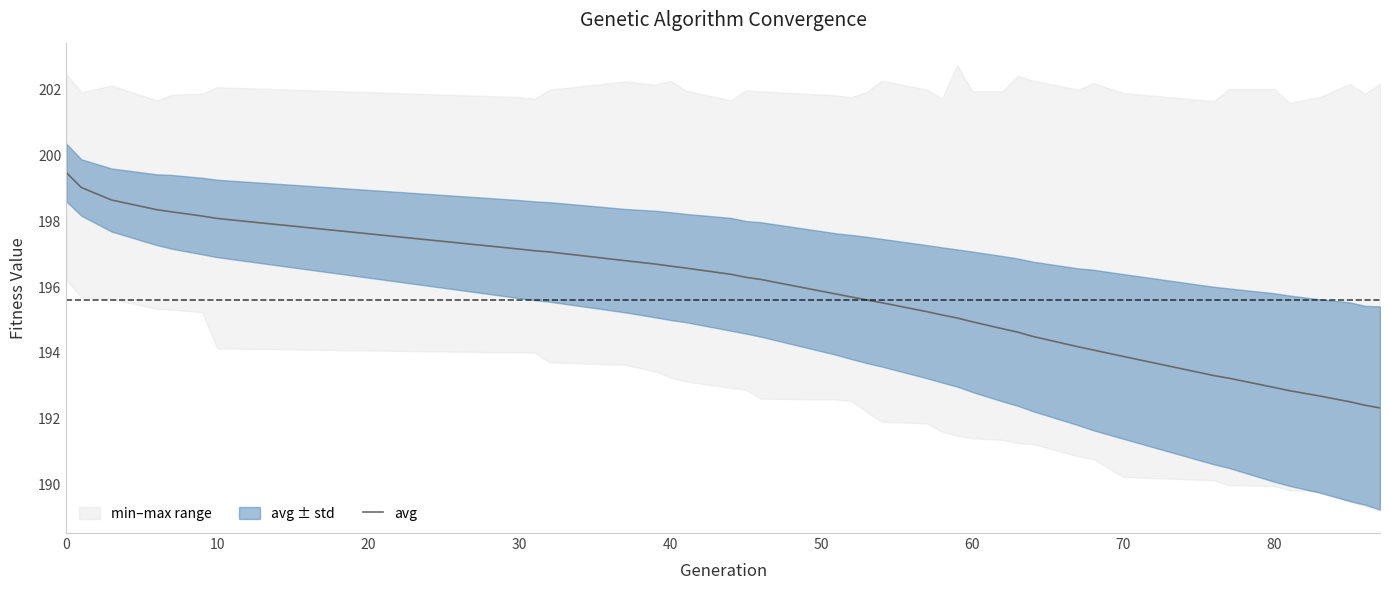

What is the difference between the maximum and minimum values?

7.1